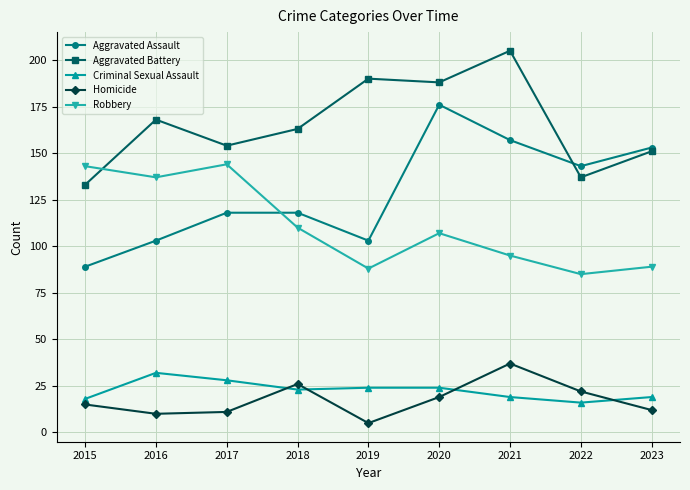

At which category does Robbery reach its first local valley?

2016